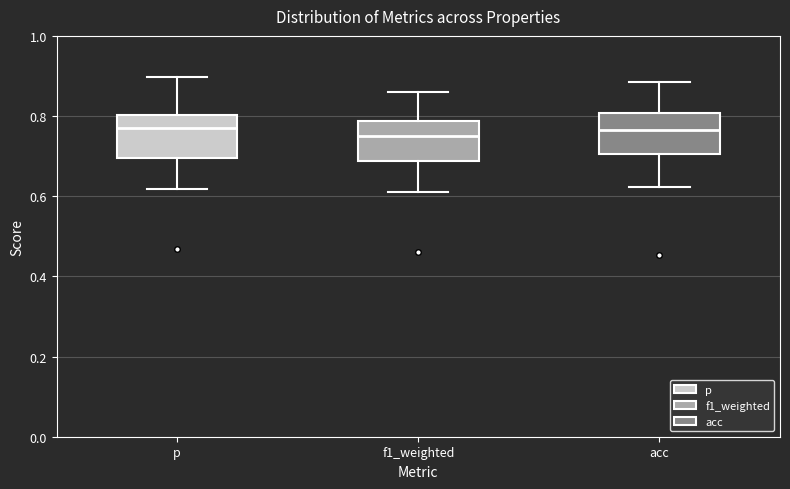

Where is the upper edge of the box for p on the y-axis? The values are not printed on the chart, so give them approximately, as read against the axis.

0.80